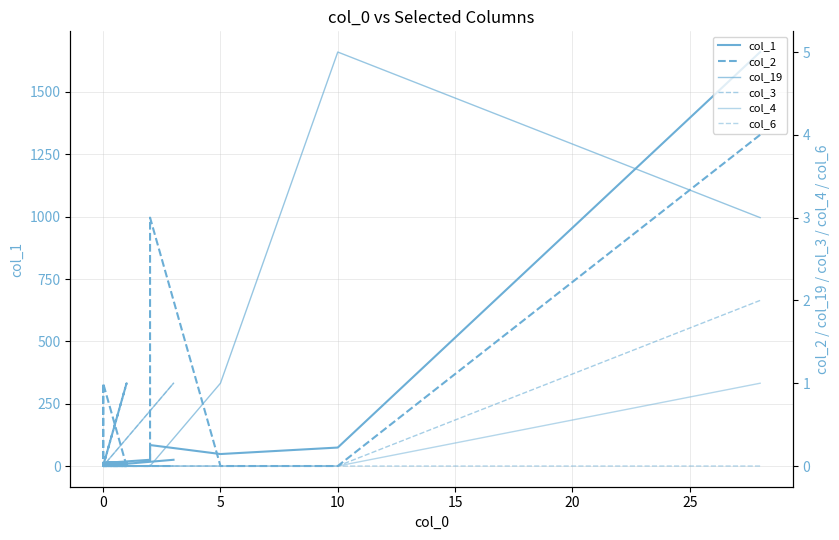

What is the value of the col_2 point at the 11th from the left?

3